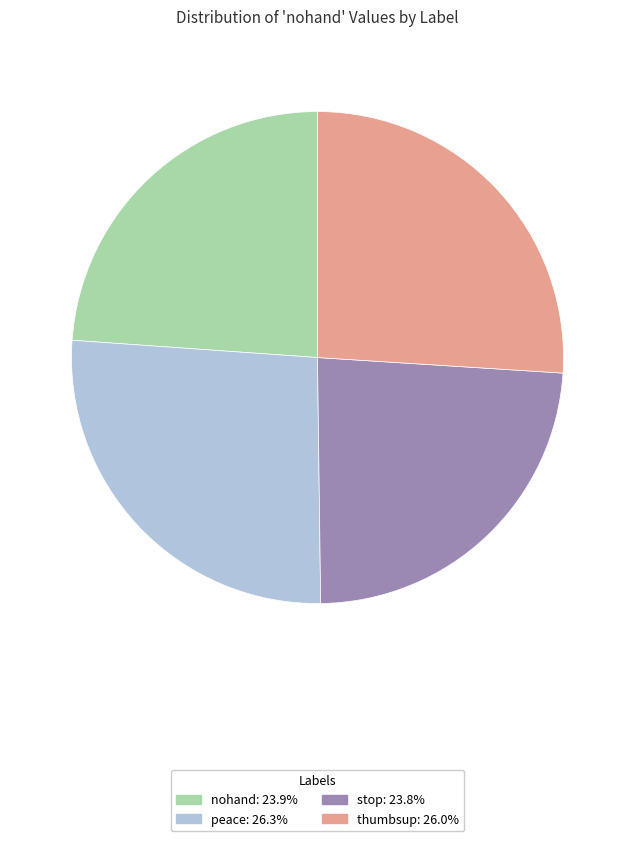

Is the sum of thumbsup: 26.0% and nohand: 23.9% greater than half?

No